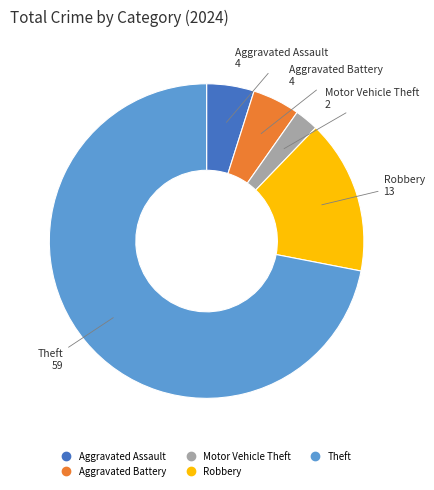

Is the sum of Robbery and Motor Vehicle Theft greater than half?

No